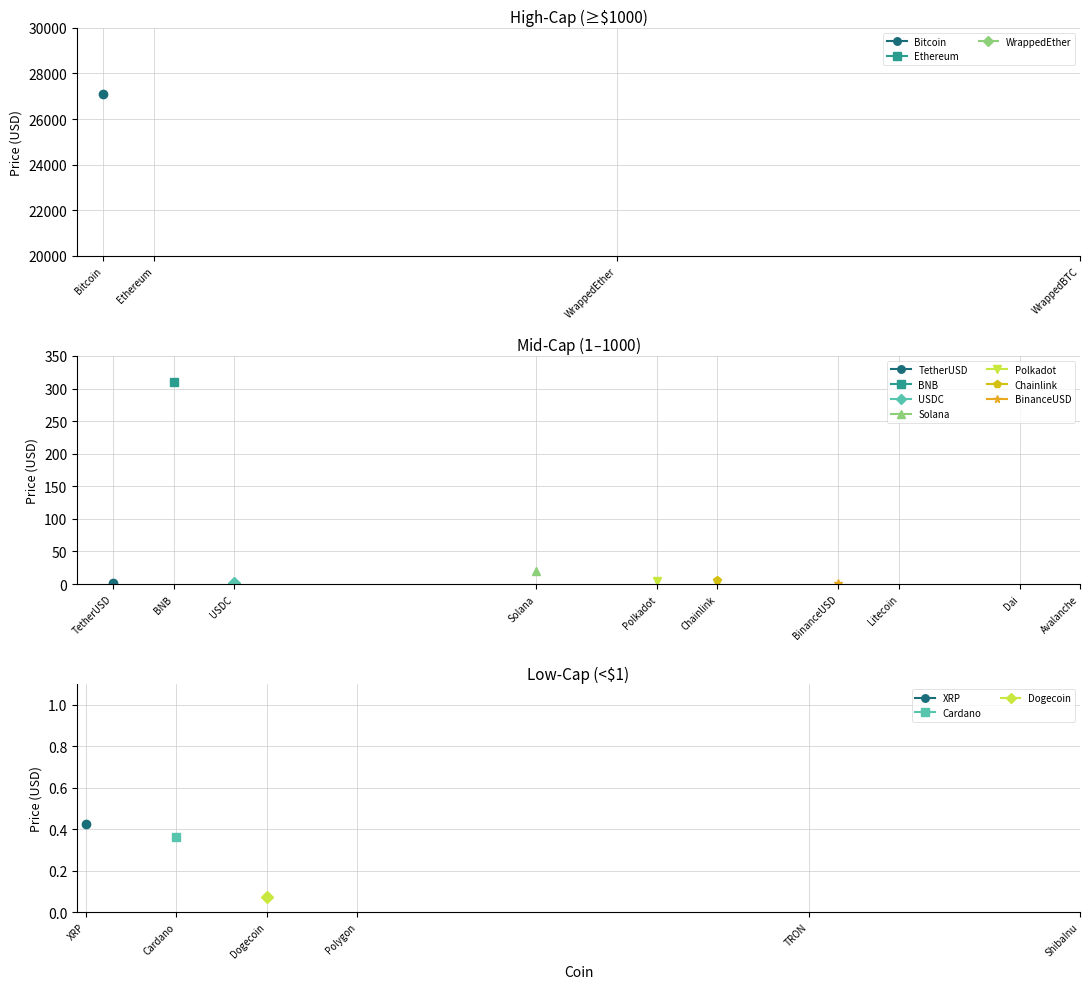

Reading right to left, transcribe all the data shown in this chart.

27045.6	15.1	1.0	0.0	81.3	1.0	0.1	6.4	5.3	1793.0	20.3	0.8	0.1	0.4	0.4	1.0	309.3	1.0	1805.0	27114.5